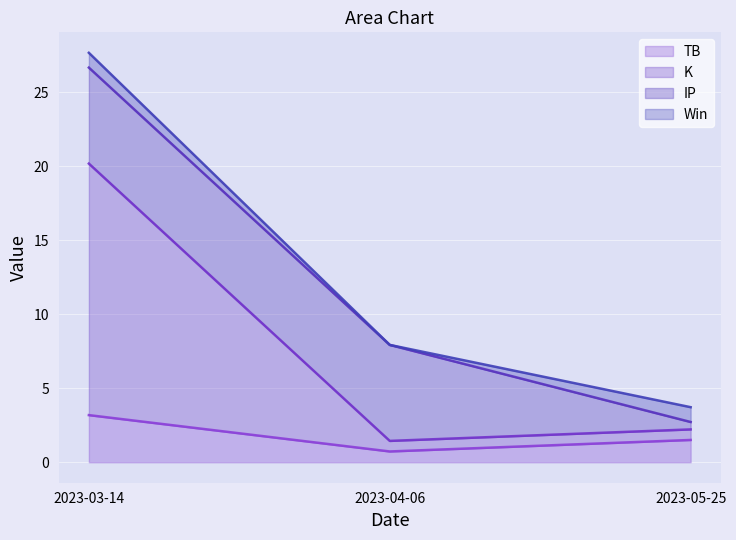

Reading left to right, transcribe the values for TB.

3.2	0.7	1.5